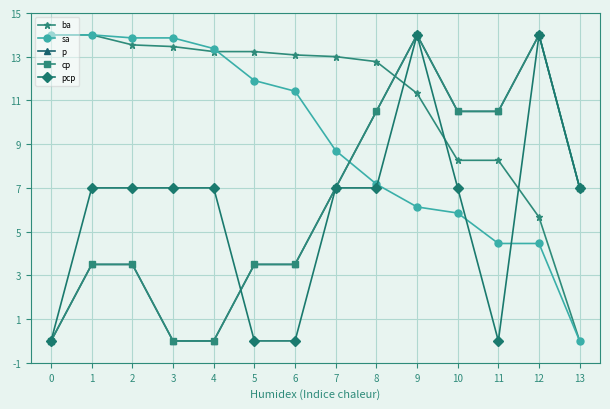

Reading left to right, list all the values displayed in this chart.

ba: 0=14.0	1=14.0	2=13.5	3=13.5	4=13.2	5=13.2	6=13.1	7=13.0	8=12.8	9=11.3	10=8.3	11=8.3	12=5.7	13=0.0
sa: 0=14.0	1=14.0	2=13.9	3=13.9	4=13.4	5=11.9	6=11.4	7=8.7	8=7.2	9=6.1	10=5.9	11=4.5	12=4.5	13=0.0
p: 0=0.0	1=3.5	2=3.5	3=0.0	4=0.0	5=3.5	6=3.5	7=7.0	8=10.5	9=14.0	10=10.5	11=10.5	12=14.0	13=7.0
cp: 0=0.0	1=3.5	2=3.5	3=0.0	4=0.0	5=3.5	6=3.5	7=7.0	8=10.5	9=14.0	10=10.5	11=10.5	12=14.0	13=7.0
pcp: 0=0.0	1=7.0	2=7.0	3=7.0	4=7.0	5=0.0	6=0.0	7=7.0	8=7.0	9=14.0	10=7.0	11=0.0	12=14.0	13=7.0